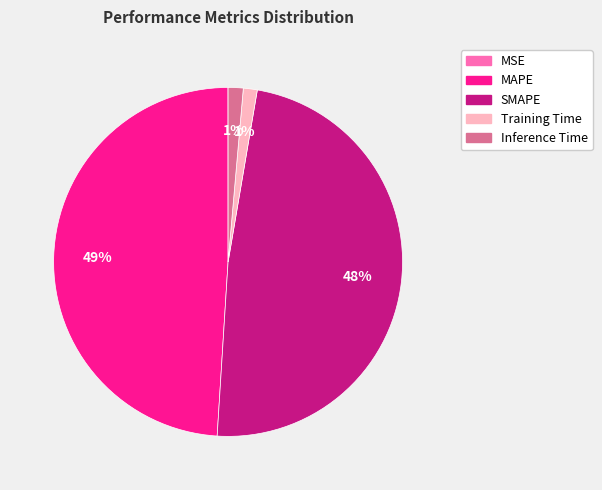

To the nearest percent, what is the difference between the largest and smallest slice percentages?

49%